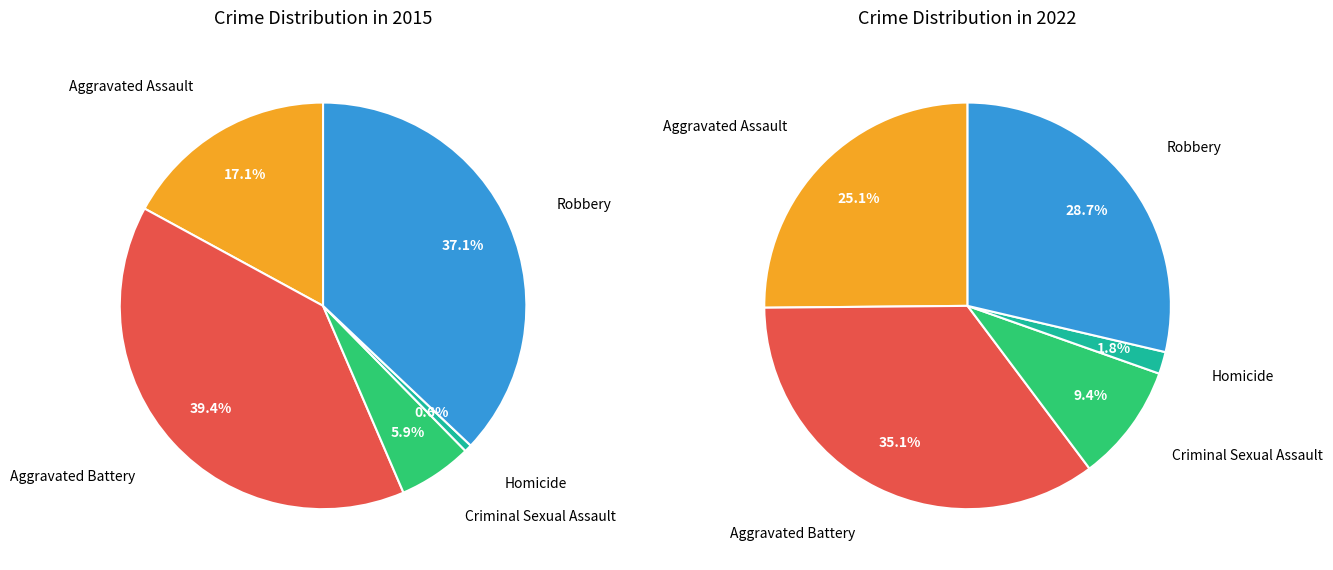

What is the ratio of the value at Robbery to the value at Aggravated Battery?

0.9